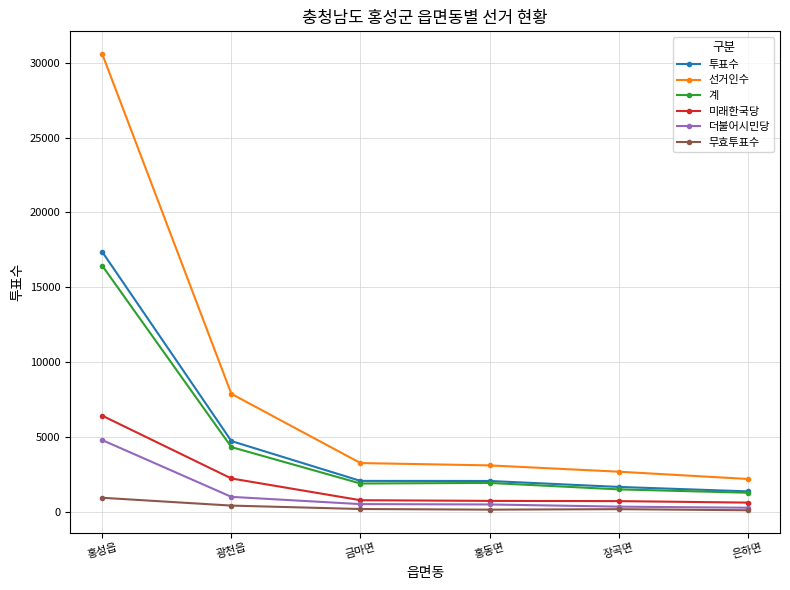

True or false: 무효투표수 and 선거인수 intersect in this chart.

False